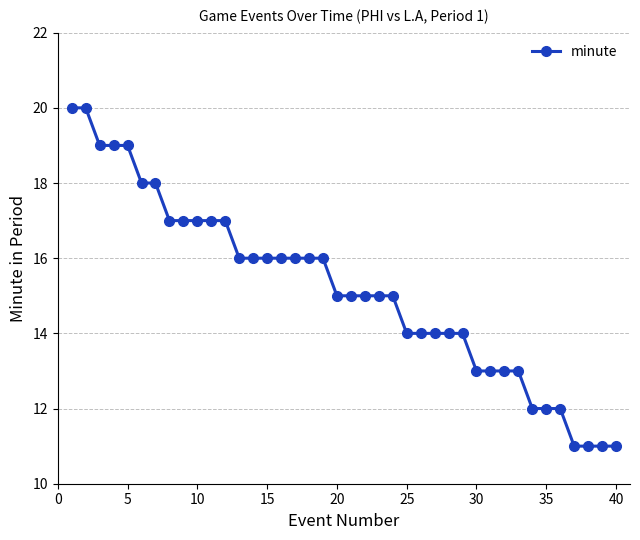

What is the minimum value shown in the chart?

11